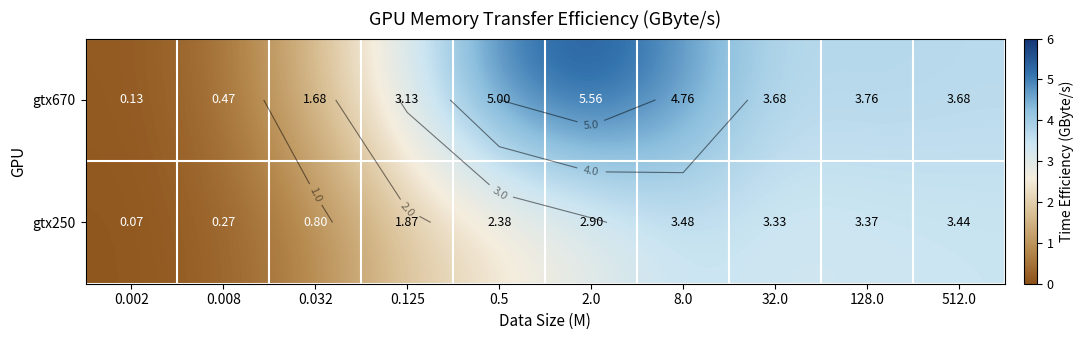

Which series has the largest range (max minus min)?

gtx670